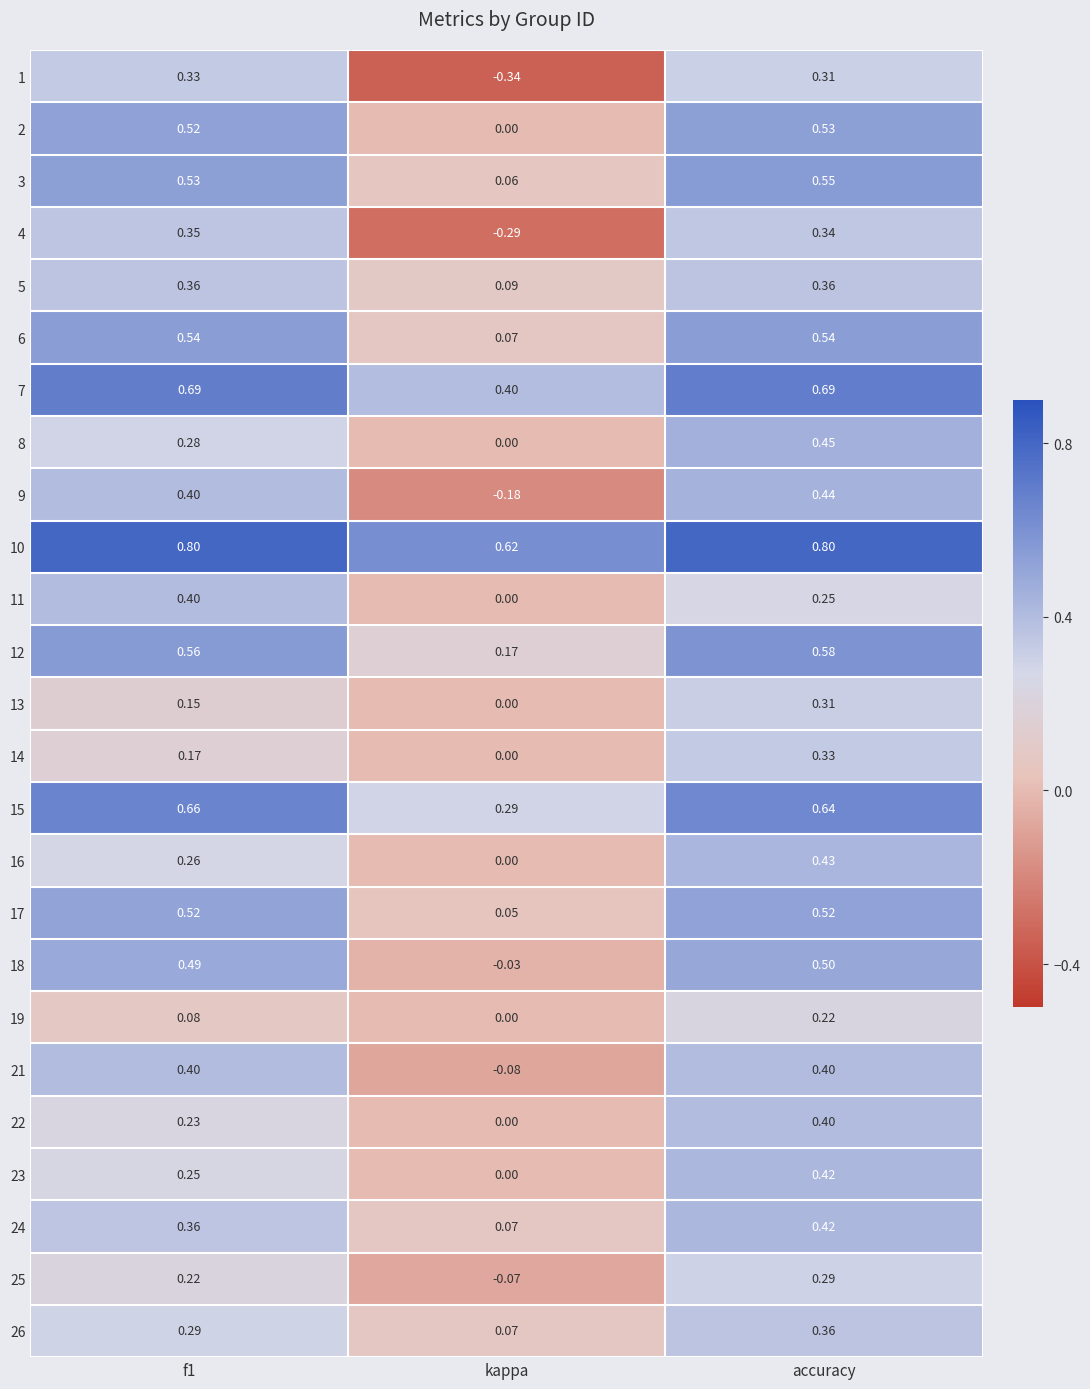

Which series has the largest total across all categories?

10